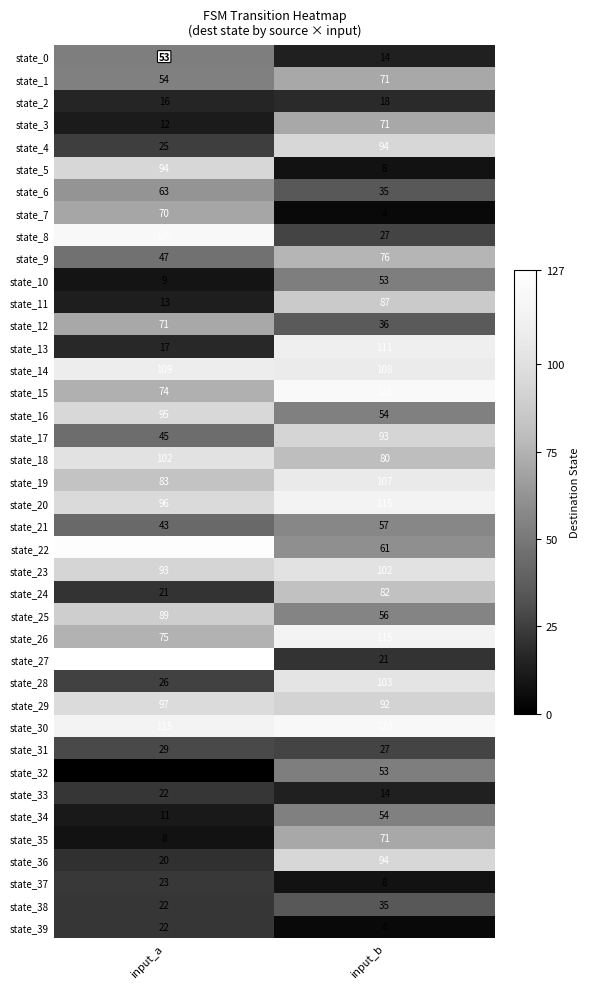

Which series changed the most between input_a and input_b?

state_27